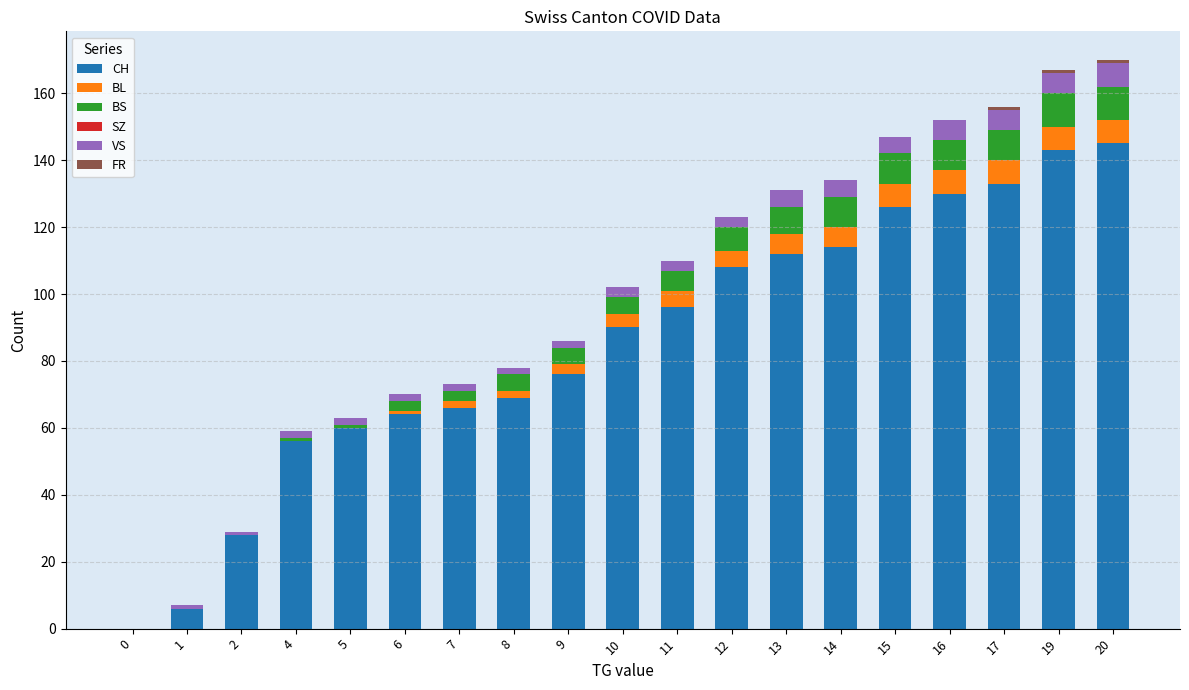

The CH series shows 256 at 20. True or false?

False